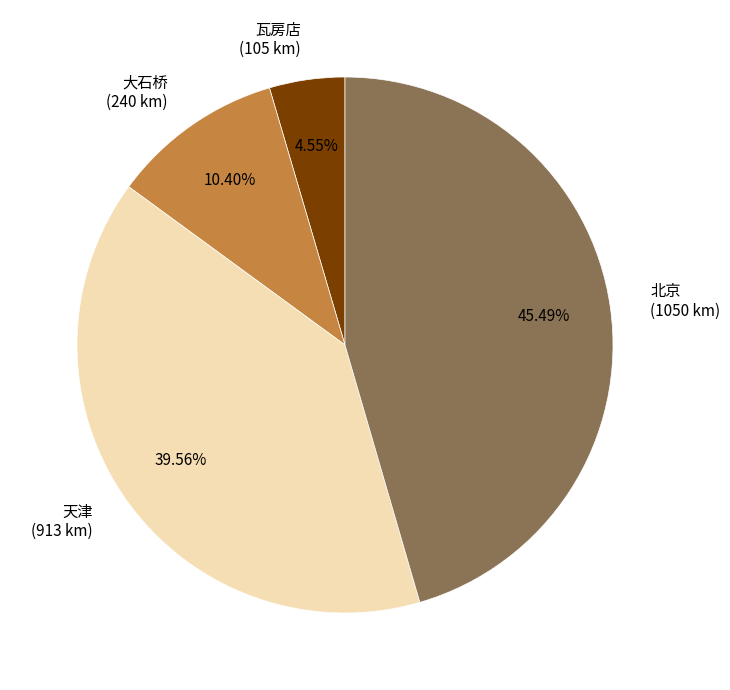

To the nearest percent, what is the average slice percentage?

25%